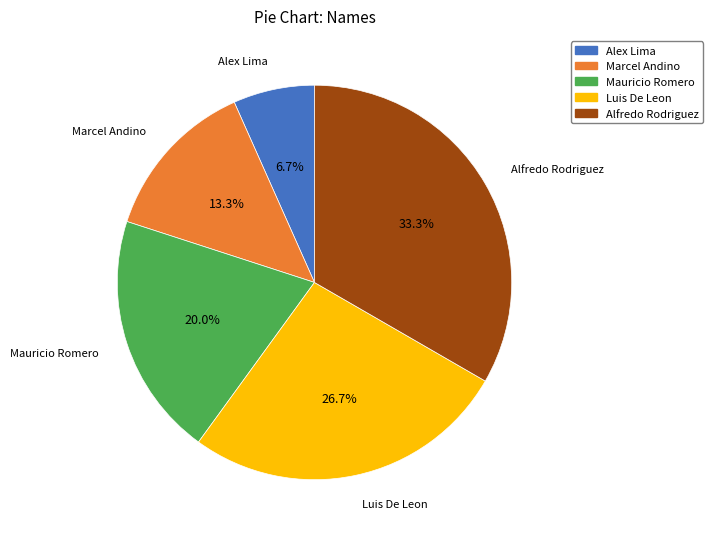

Which slice is the largest?

Alfredo Rodriguez